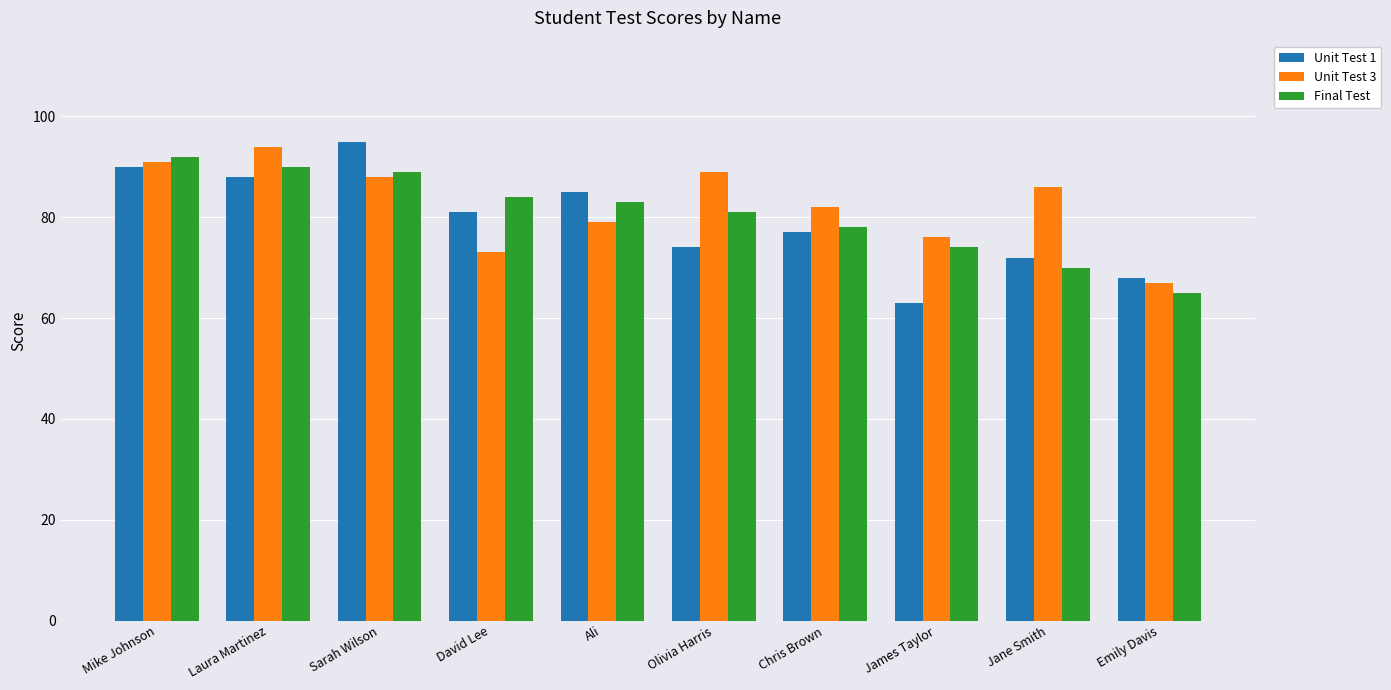

What is the value of the Unit Test 1 bar at the 6th from the left?

74